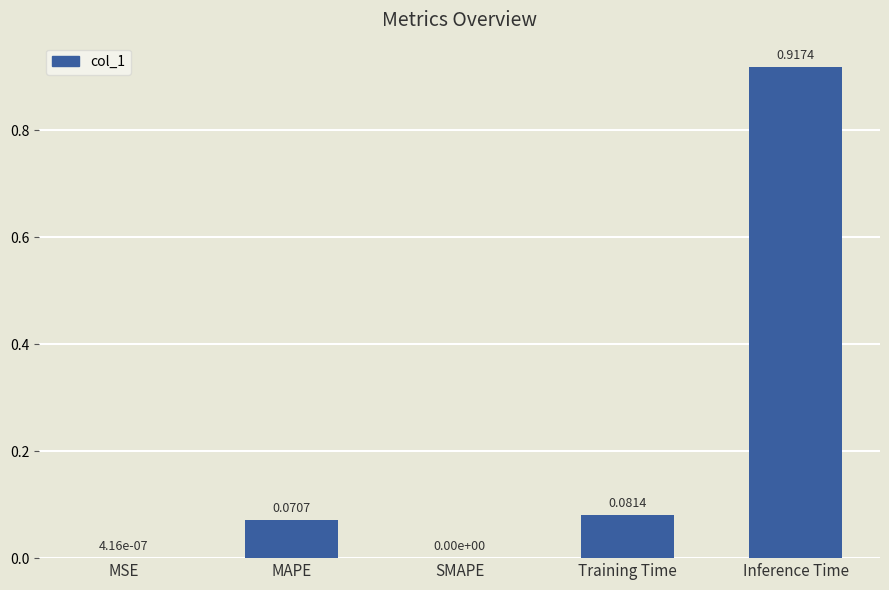

What is the sum of the values at MAPE and Inference Time?

1.0